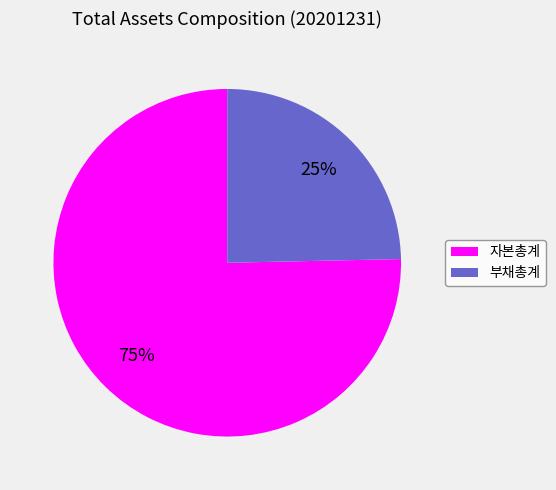

To the nearest percent, what percentage of the pie is 부채총계?

25%